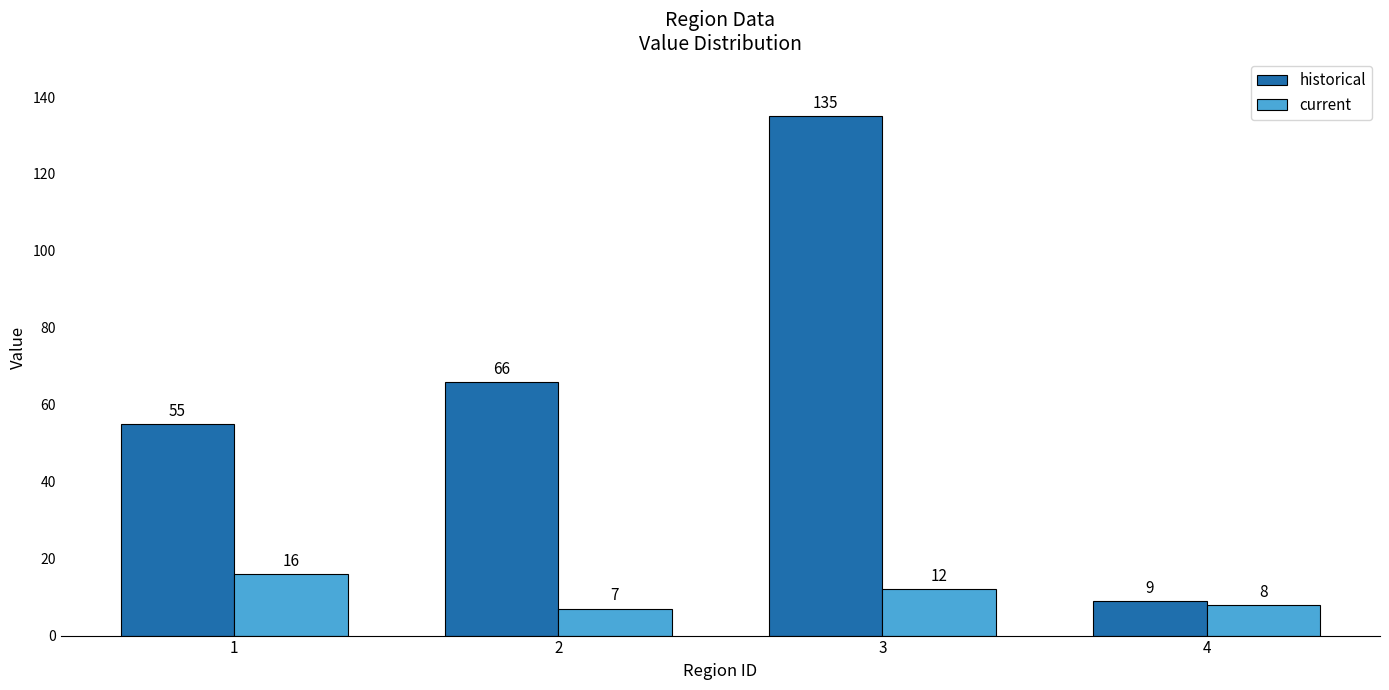

Which series has the largest range (max minus min)?

historical